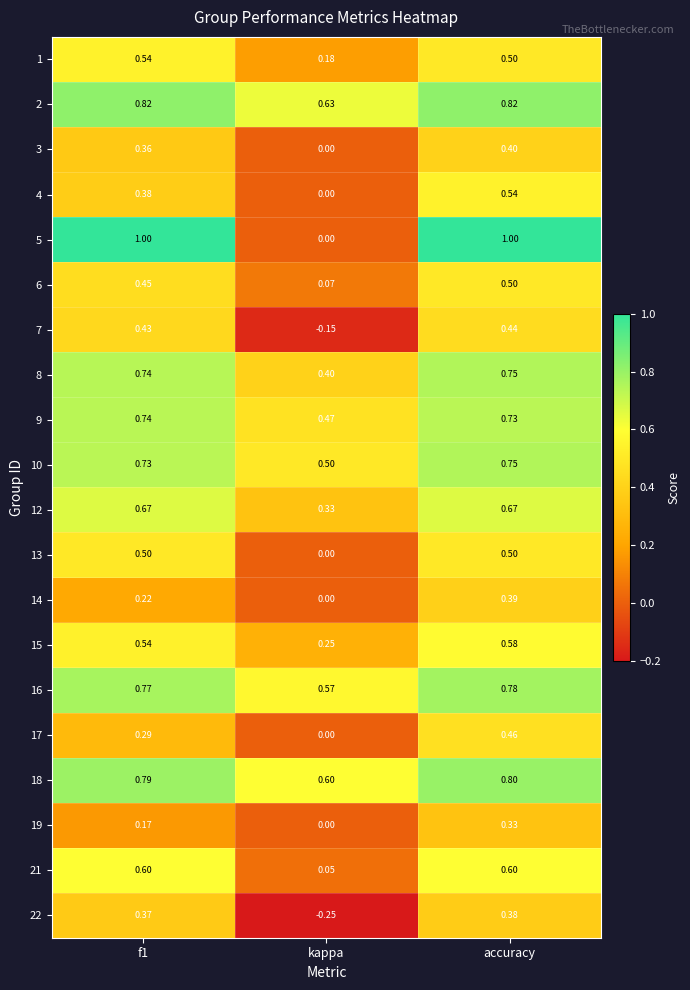

Is the value of 9 at f1 greater than the value of 14 at accuracy?

Yes